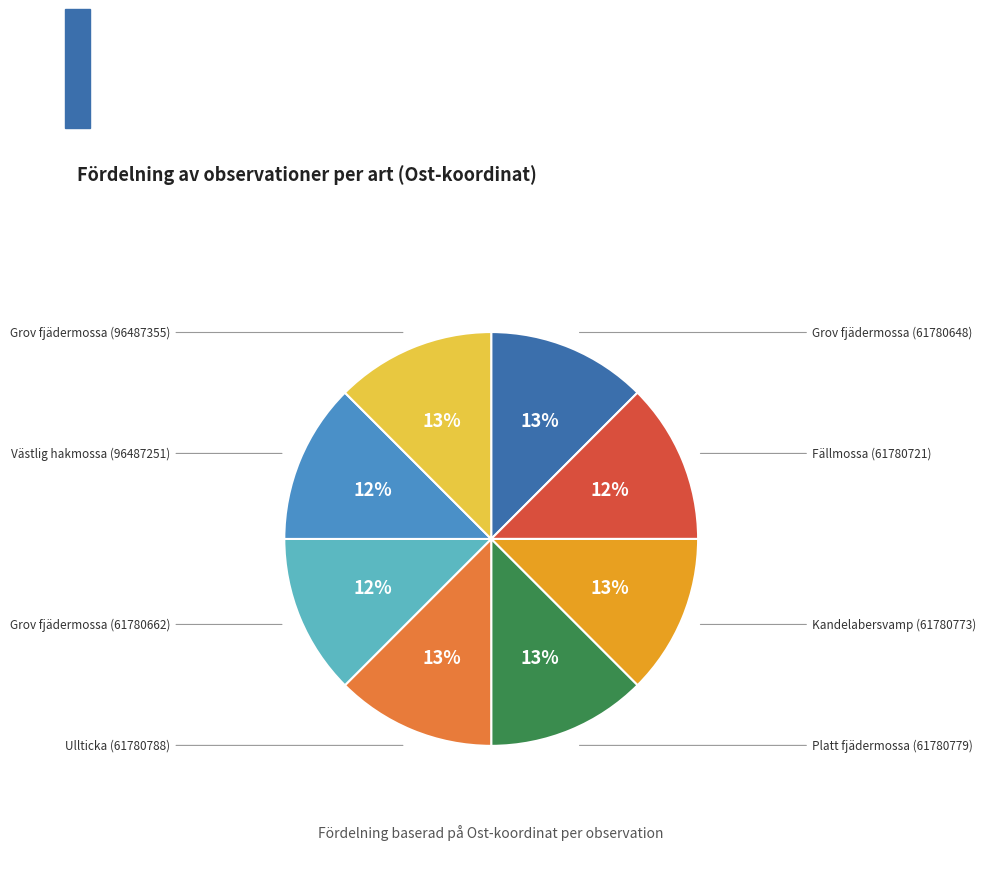

Does Ullticka (61780788) account for over 50% of the chart?

No